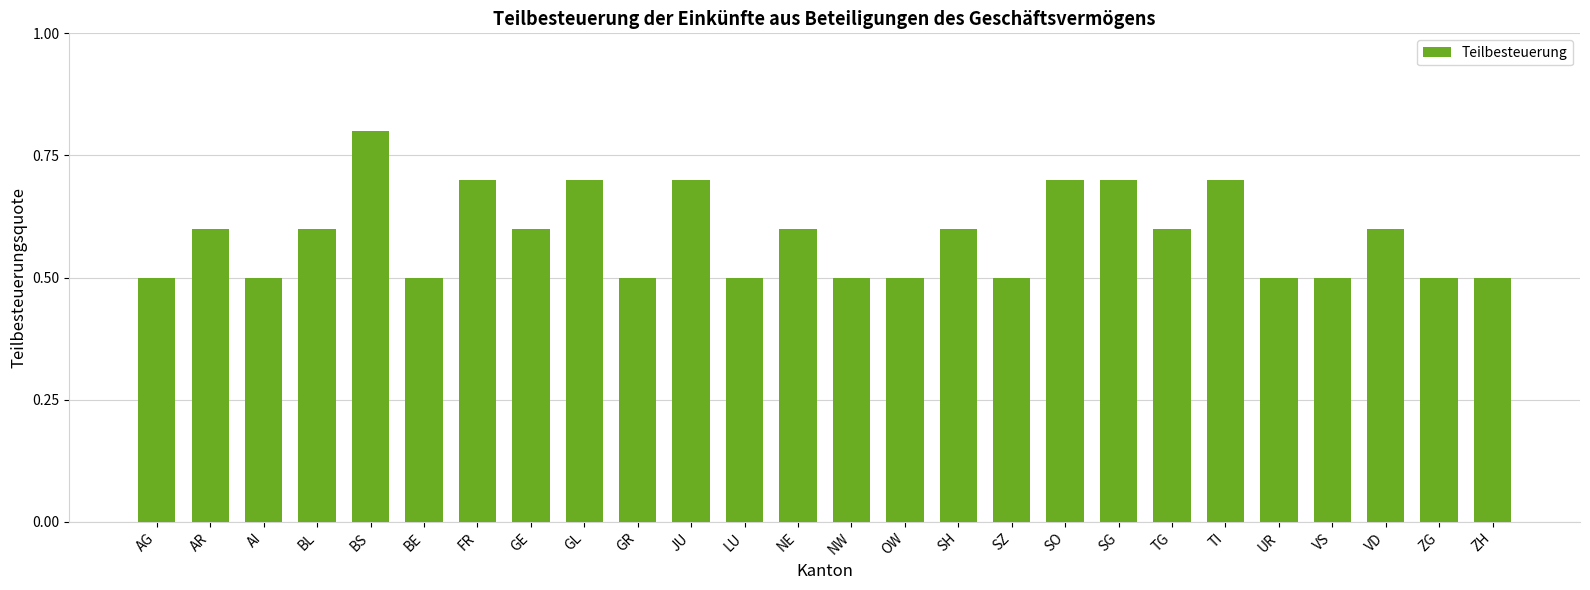

At which category does the chart reach its peak across all series?

BS